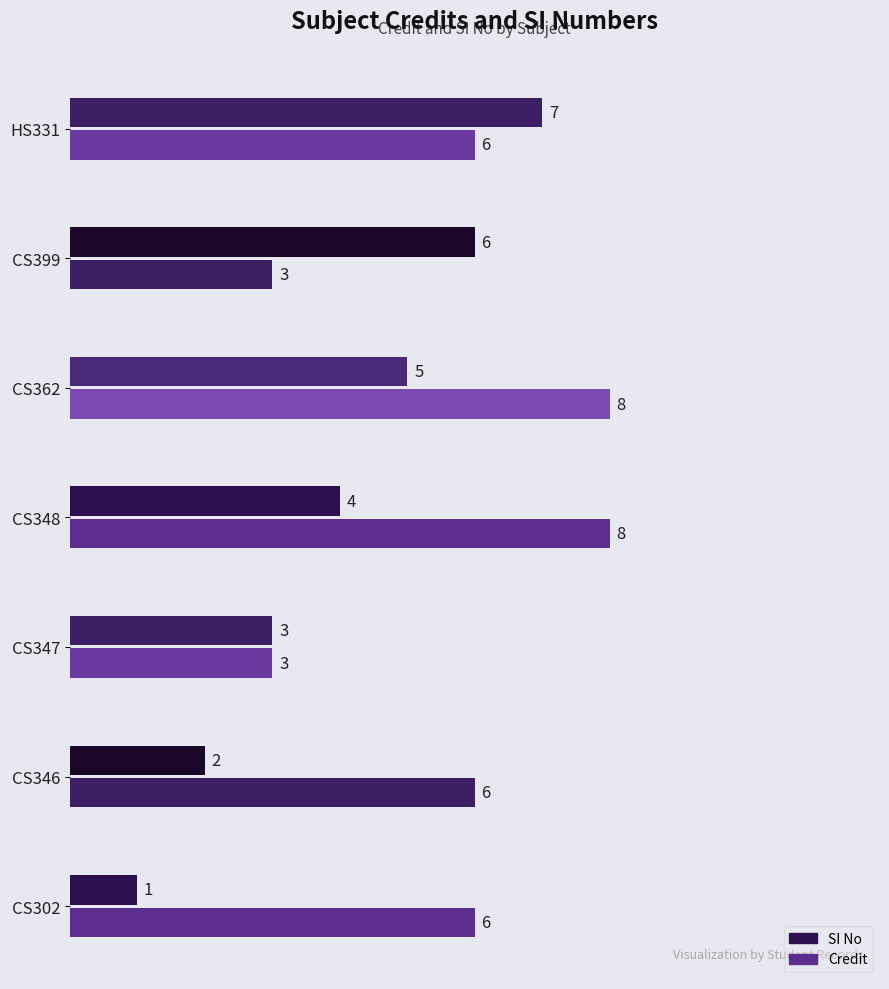

What is the value of the Credit bar at the 2nd from the left?

6